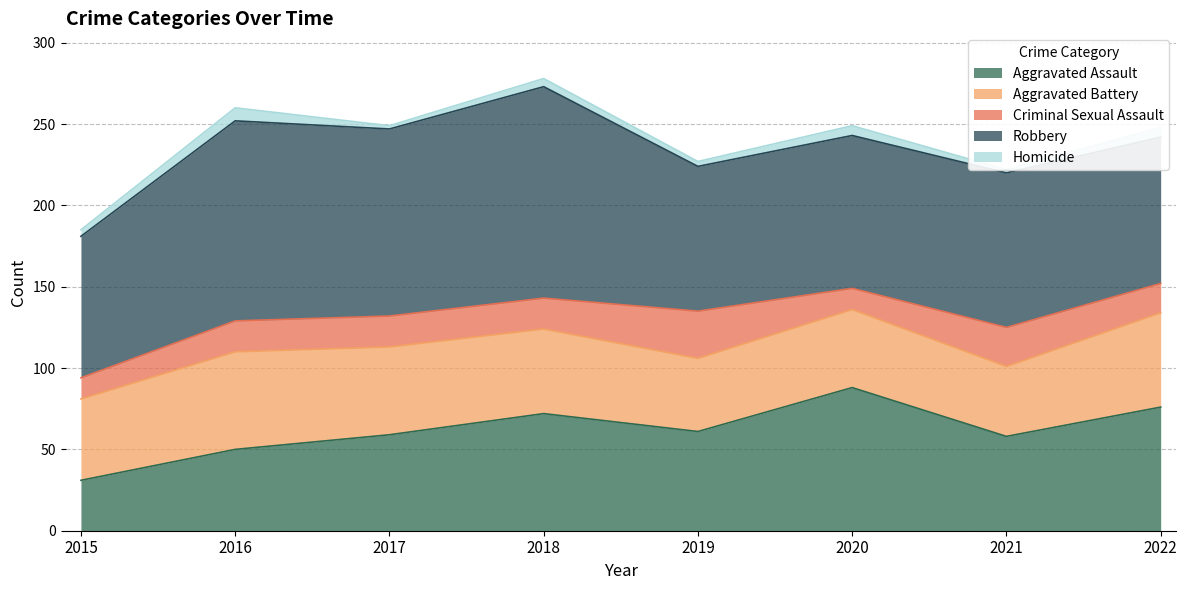

List the labels in order of Aggravated Battery value, smallest first.

2021, 2019, 2020, 2015, 2018, 2017, 2022, 2016